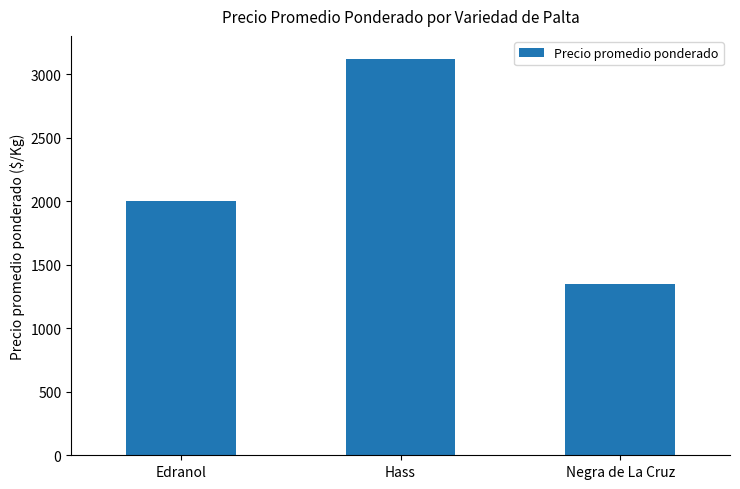

What is the approximate value at Negra de La Cruz?

1350